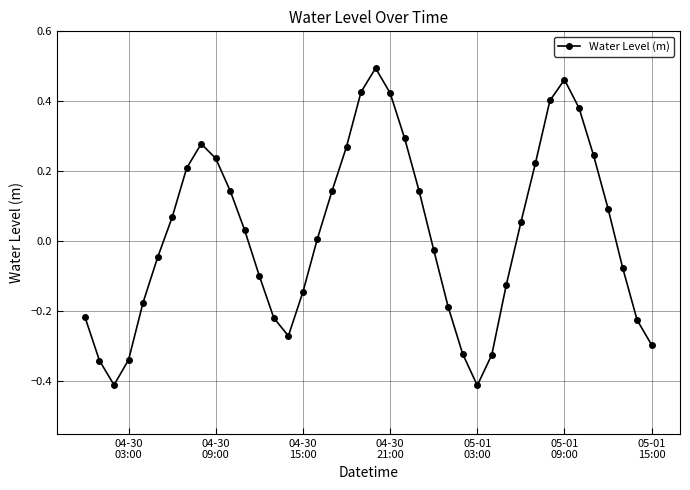

How many points are higher than both their immediate neighbors (excluding endpoints)?

3